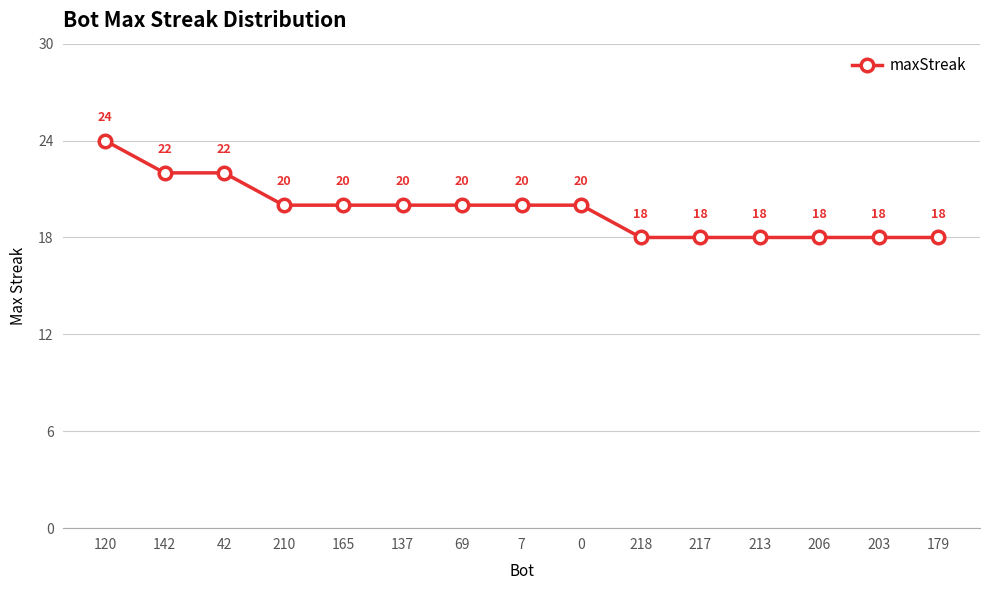

Which category has the highest value across all series?

120